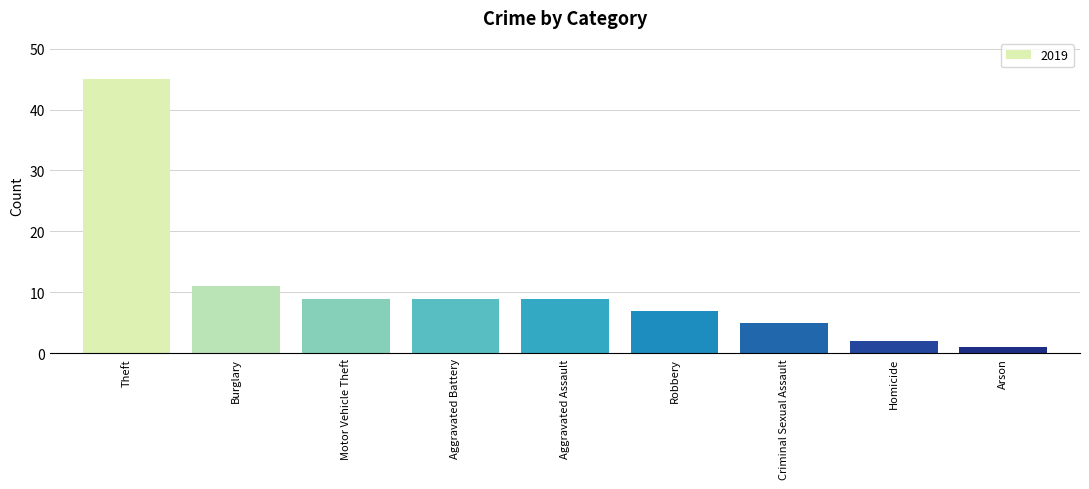

At which category does the chart reach its peak across all series?

Theft